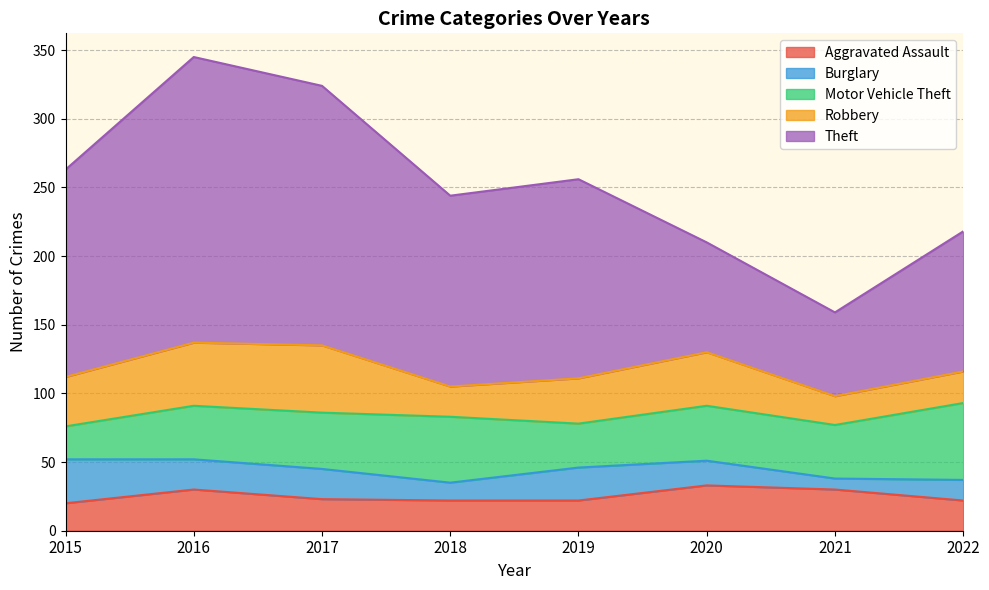

Count the number of data series in this chart.

5